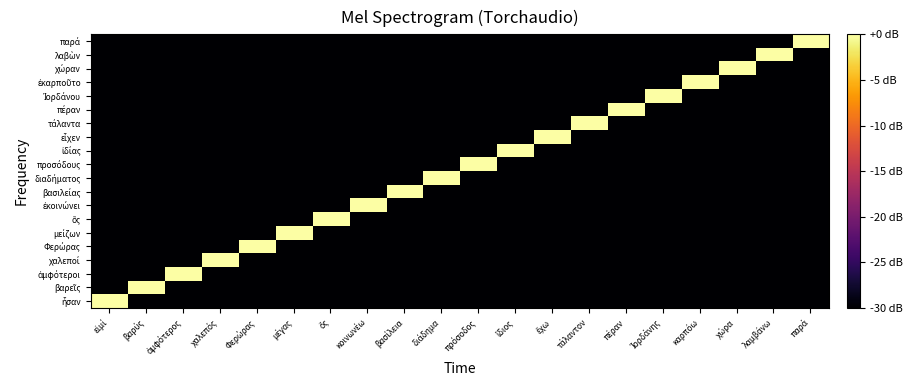

What is the spread (max minus min) of values at χώρα?

30